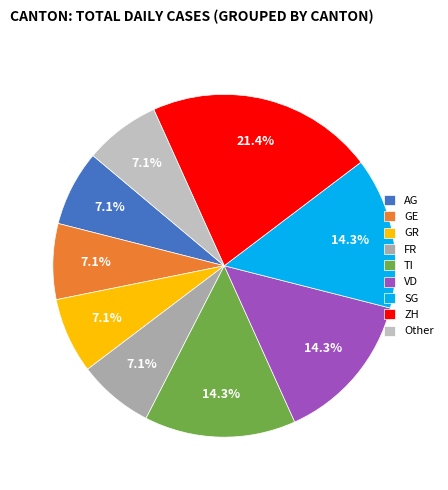

Which category has the smallest portion of the pie?

AG